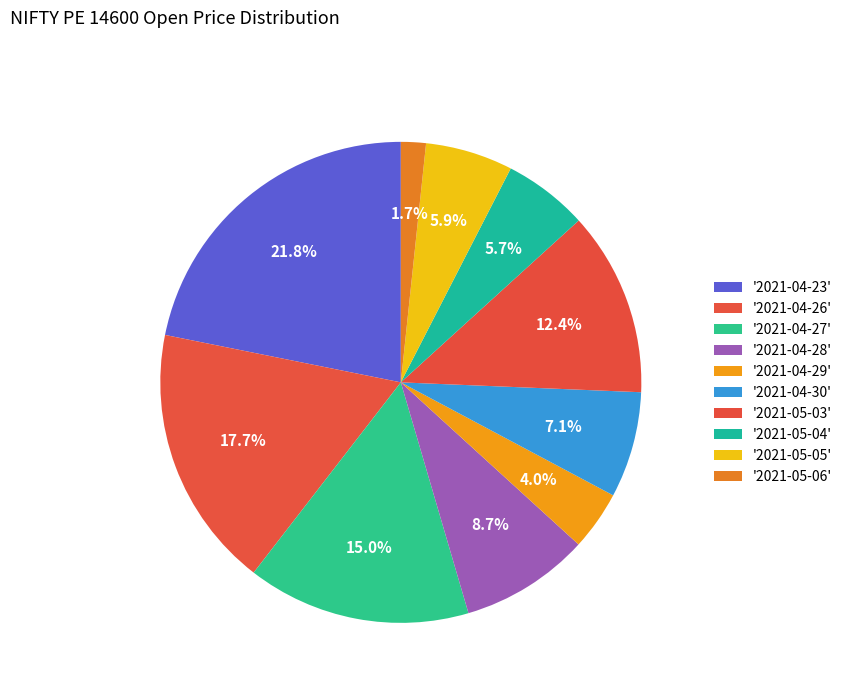

How many slices are in this pie chart?

10